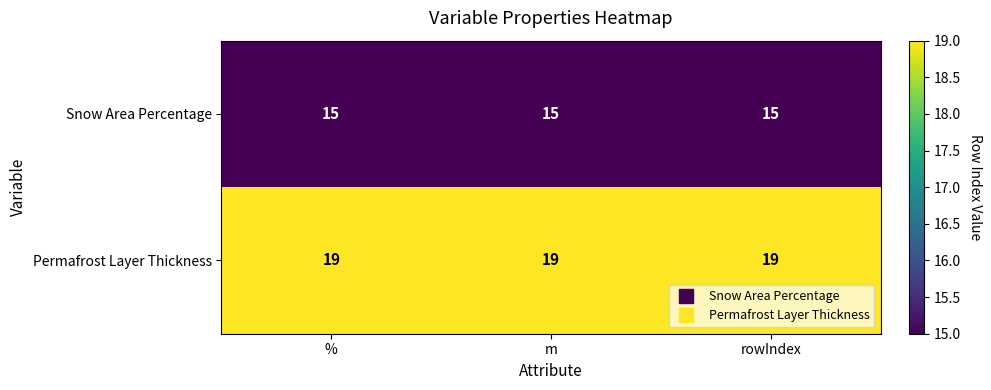

The Permafrost Layer Thickness series shows 19 at %. True or false?

True